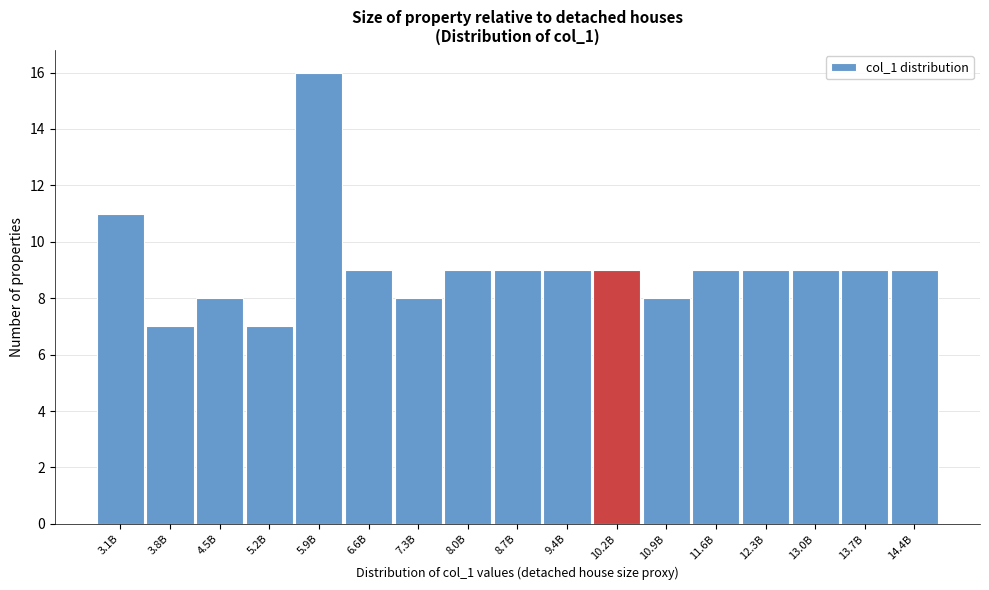

Reading left to right, extract all data points from this chart.

11	7	8	7	16	9	8	9	9	9	9	8	9	9	9	9	9